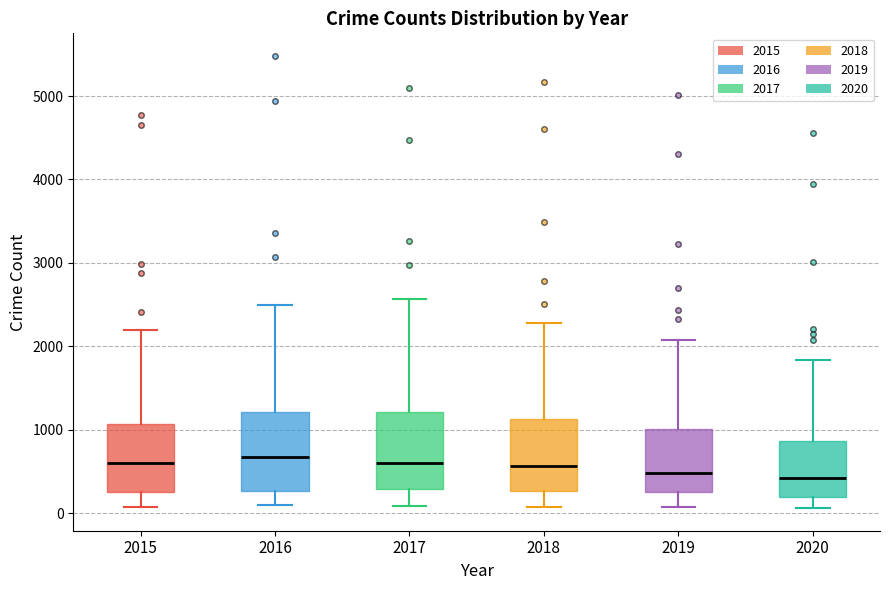

Reading left to right, transcribe this box plot: for each box, give where its median line is, the range the box spans, and where its two whiskers end, as read against the y-axis. The values are not printed on the chart, so give them approximately, as read against the axis.

2015: median 600, box 300 to 1100, whiskers 100 to 2200
2016: median 700, box 300 to 1200, whiskers 100 to 2500
2017: median 600, box 300 to 1200, whiskers 100 to 2600
2018: median 600, box 300 to 1100, whiskers 100 to 2300
2019: median 500, box 300 to 1000, whiskers 100 to 2100
2020: median 400, box 200 to 900, whiskers 100 to 1800